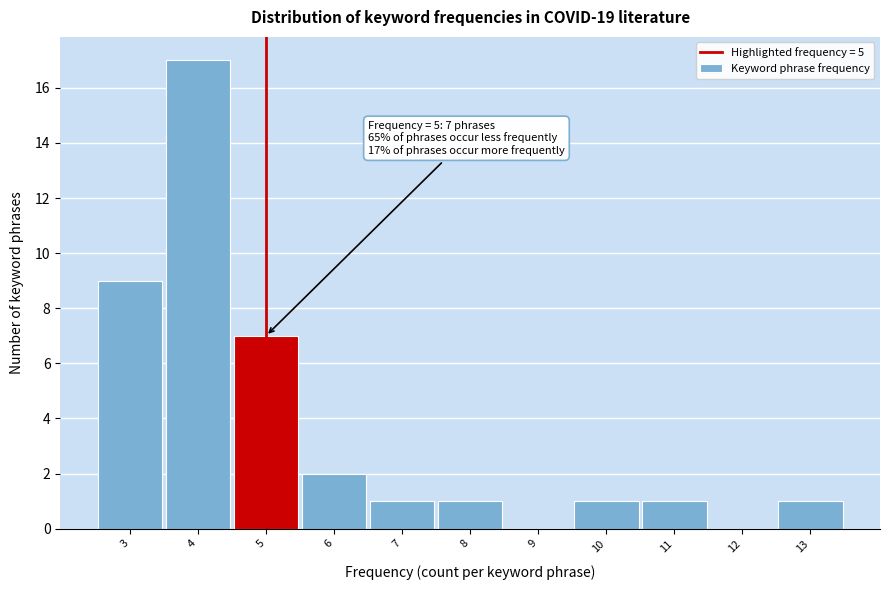

Over which range of the x-axis is the bar tallest?

3.5 to 4.5